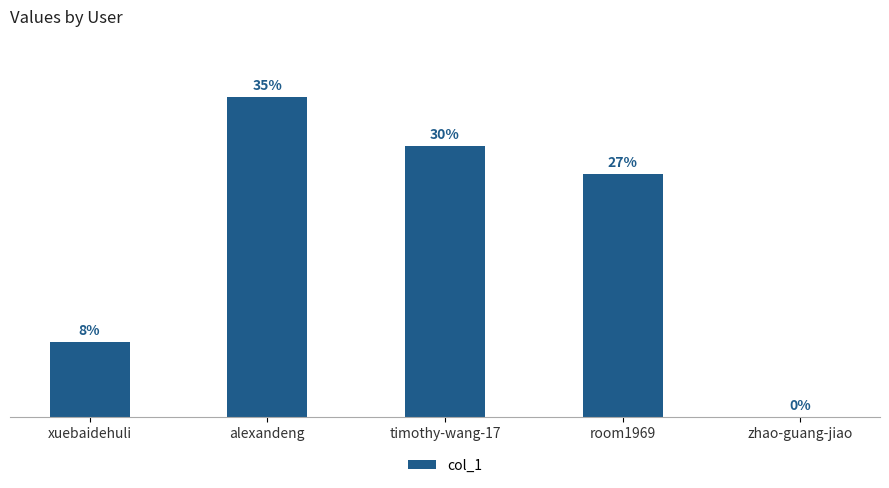

Are the bars horizontal?

No